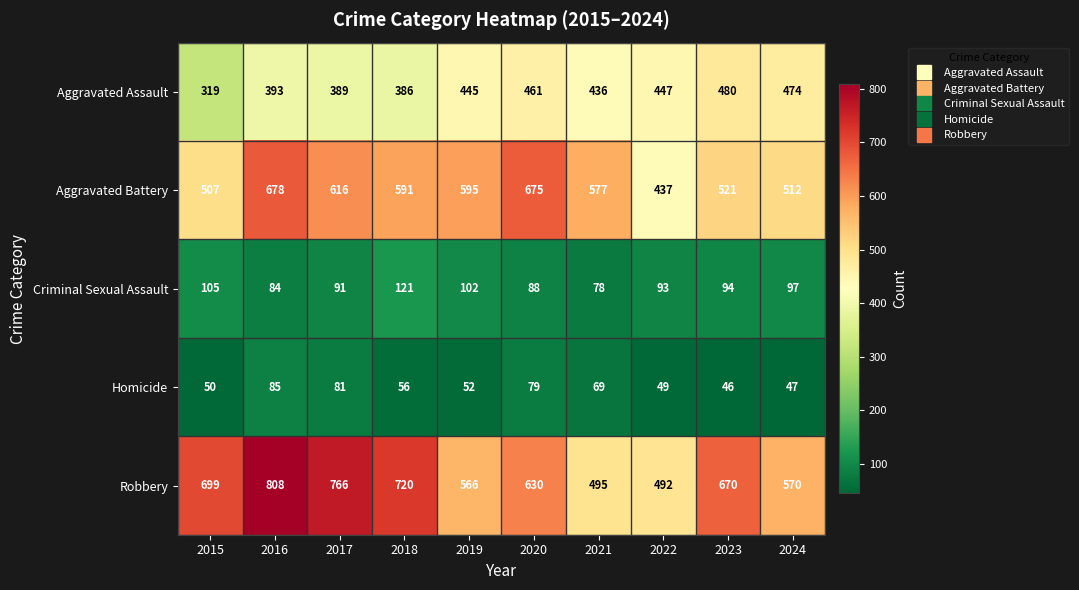

What is the total value across all series at 2023?

1811